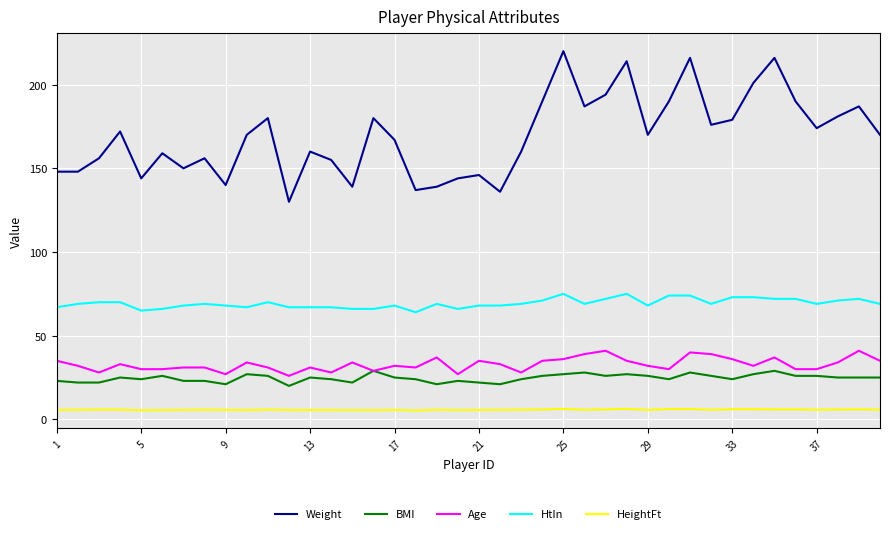

Which series has the largest total across all categories?

Weight